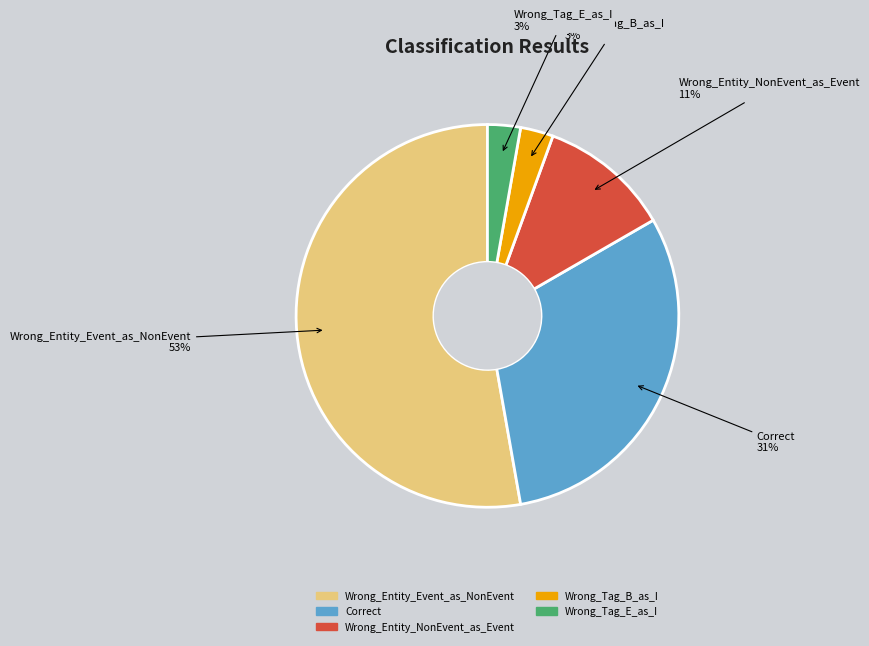

To the nearest percent, what percentage of the pie is Wrong_Entity_NonEvent_as_Event?

11%